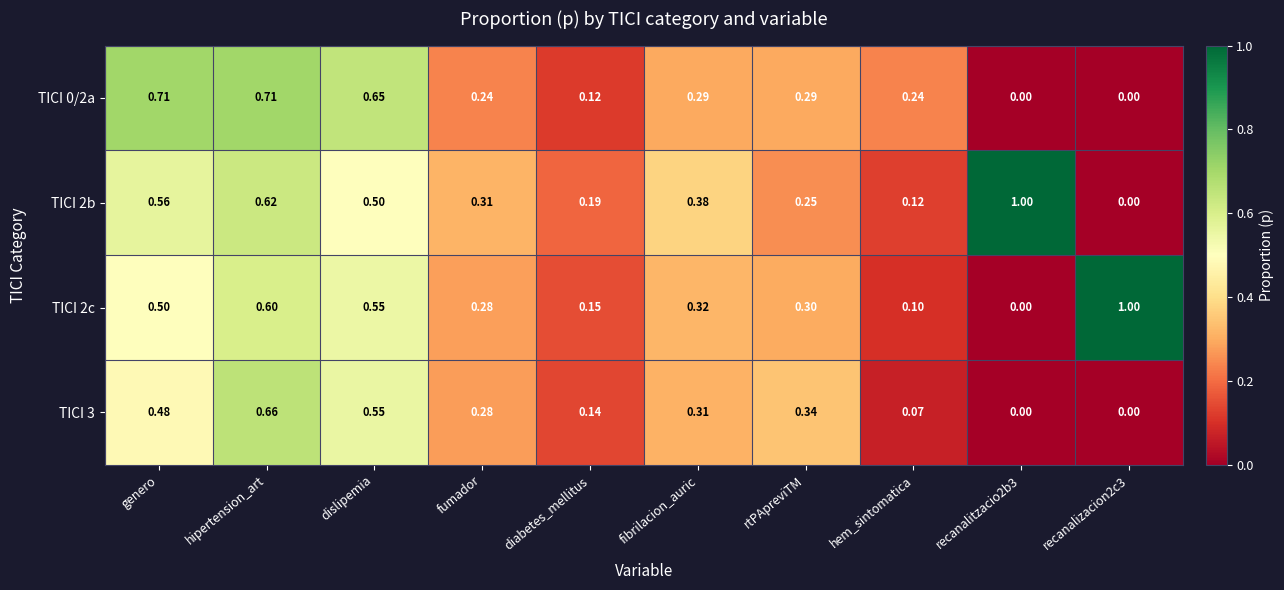

At which category is the sum across all series the highest?

hipertension_art